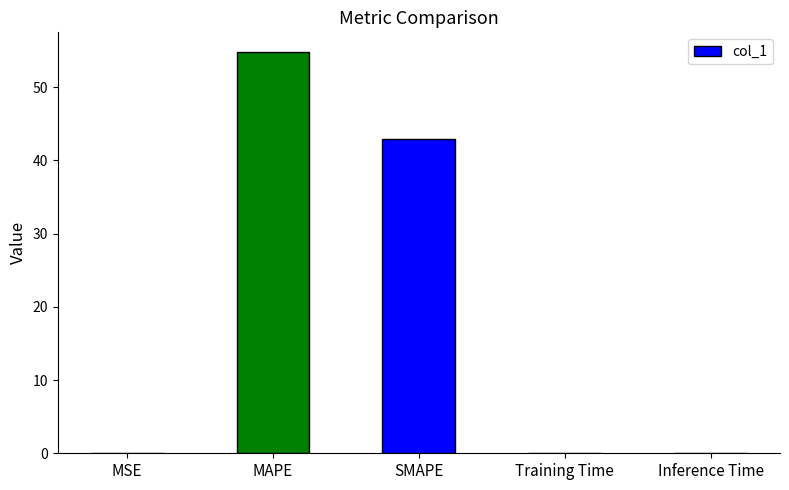

What is the greatest value displayed?

54.8